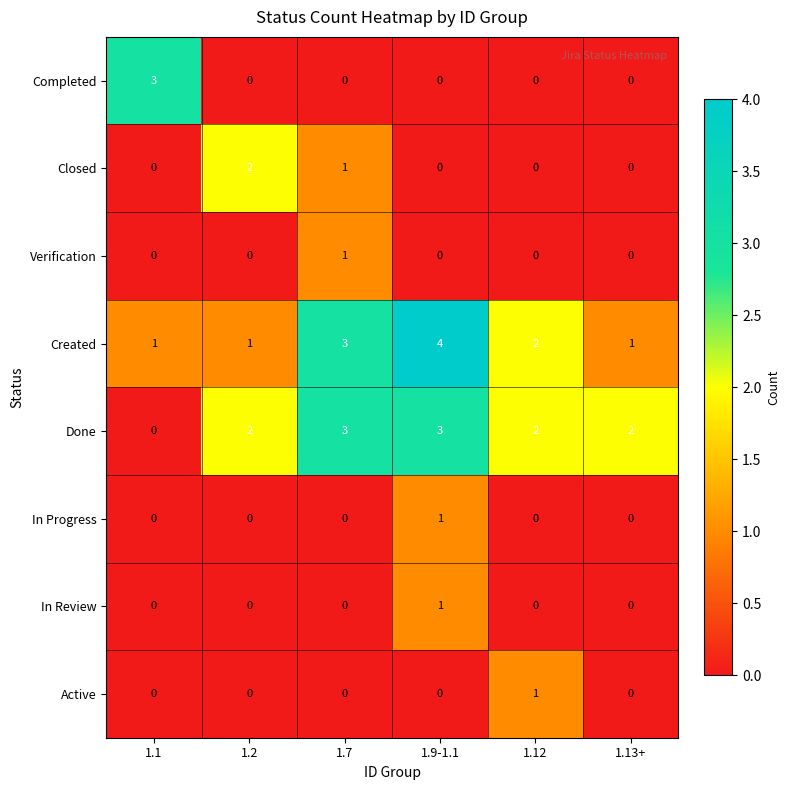

Which series changed the most between 1.1 and 1.12?

Completed